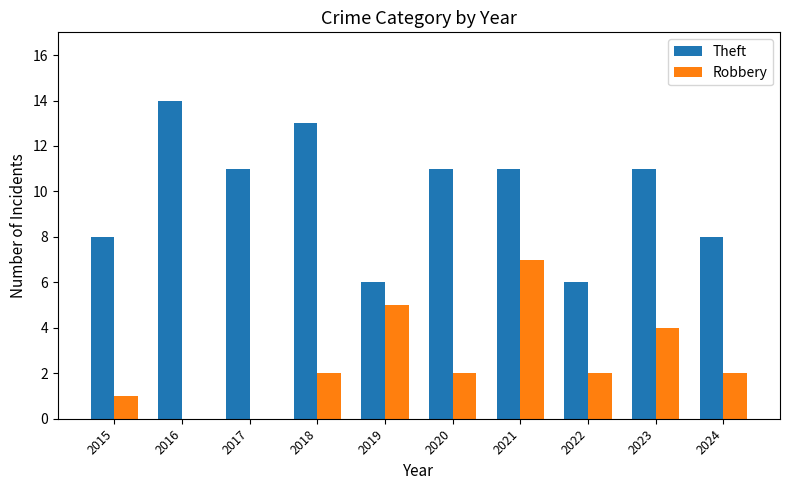

What is the sum of the Robbery values at 2023 and 2021?

11